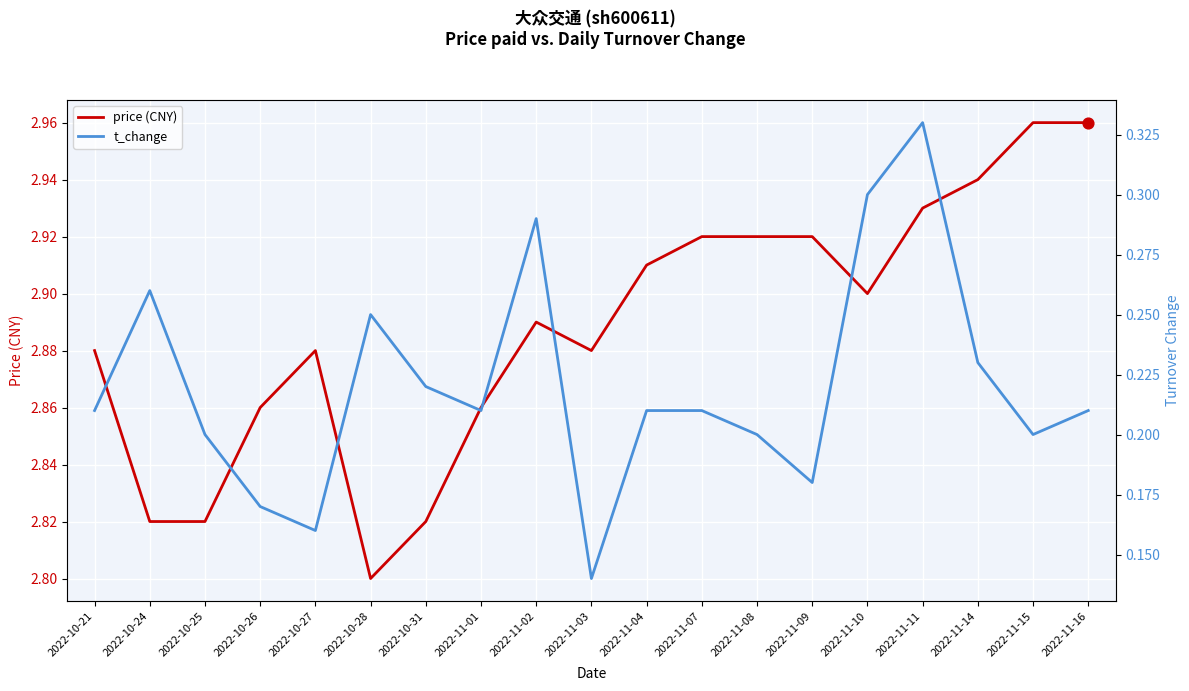

What are all the series names shown in the legend?

price (CNY), t_change